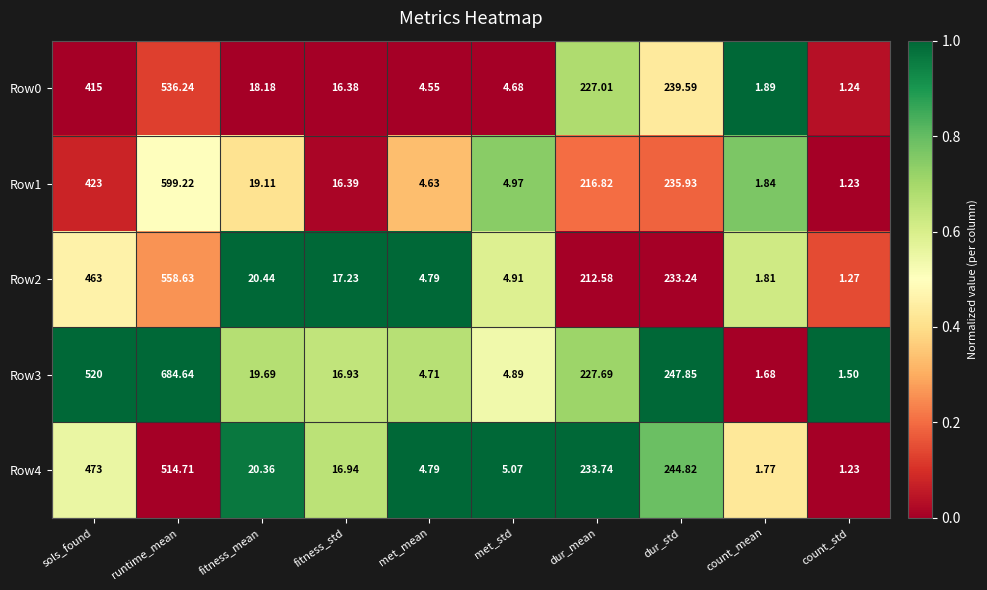

Which category has the lowest value across all series?

count_std